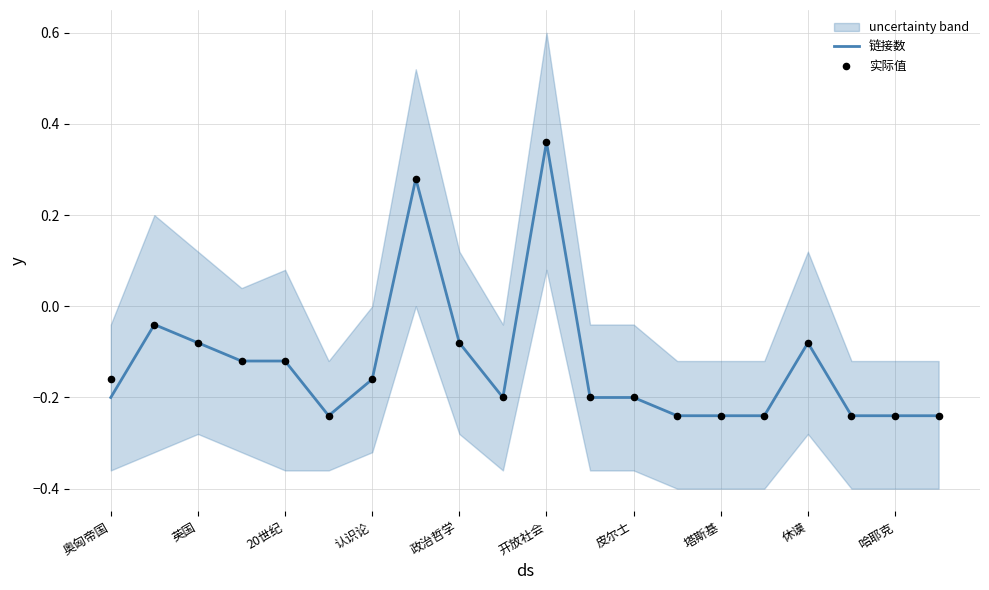

Which series reaches the maximum Y coordinate?

链接数